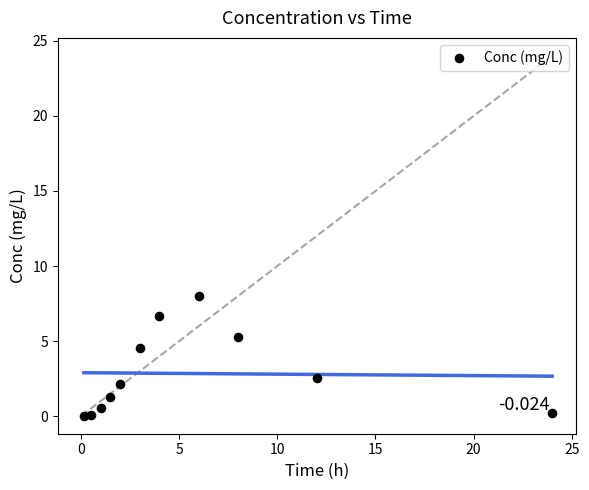

What Y value in the scatter plot is closest to 4?

4.5